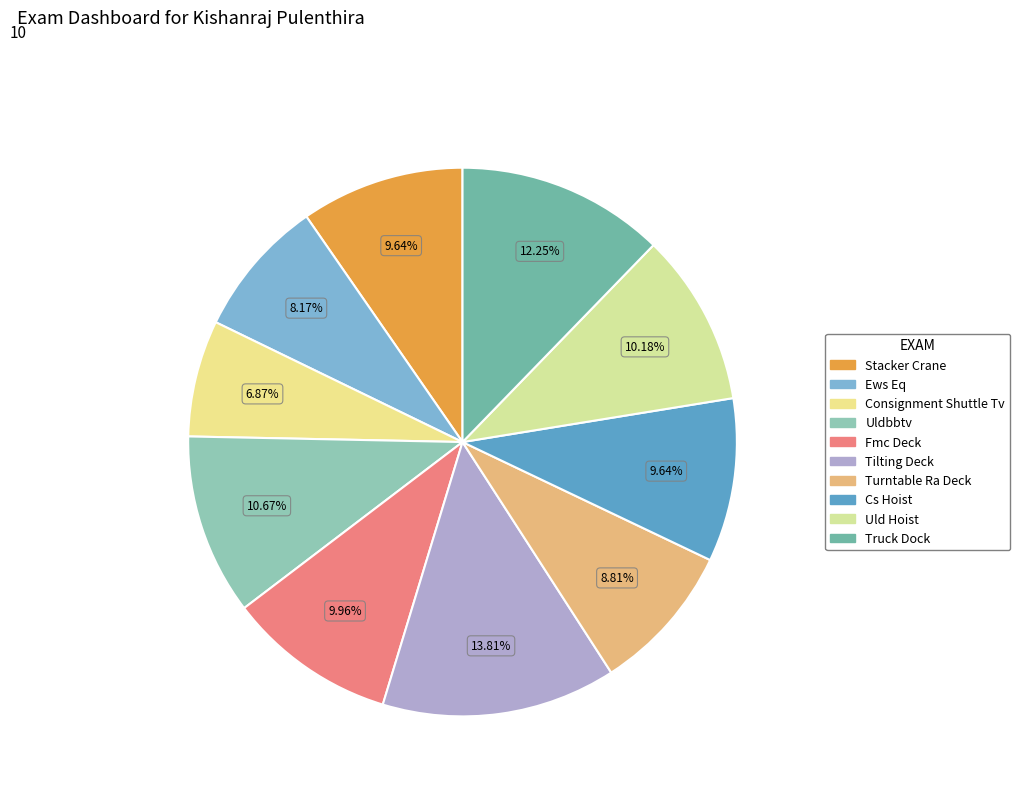

To the nearest percent, what is the difference between the Turntable Ra Deck and Consignment Shuttle Tv slice percentages?

2%